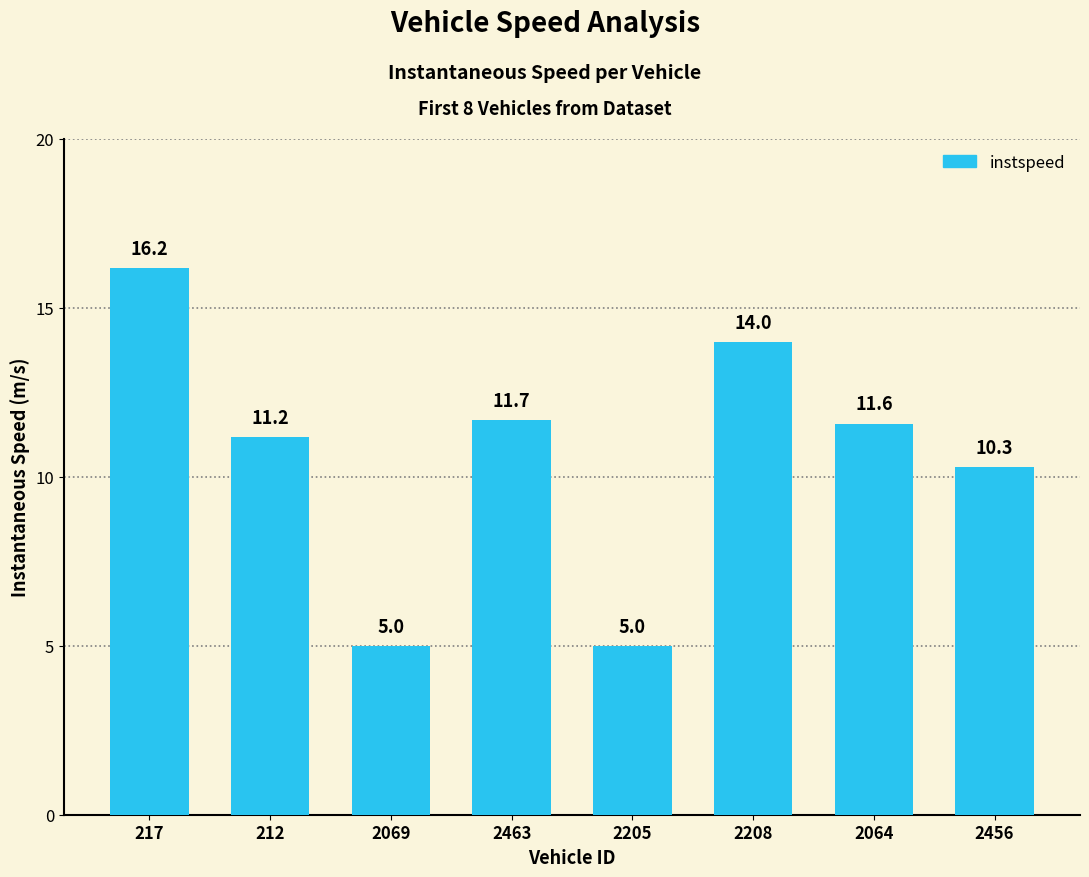

What is the sum of the values at 2064 and 217?

27.7